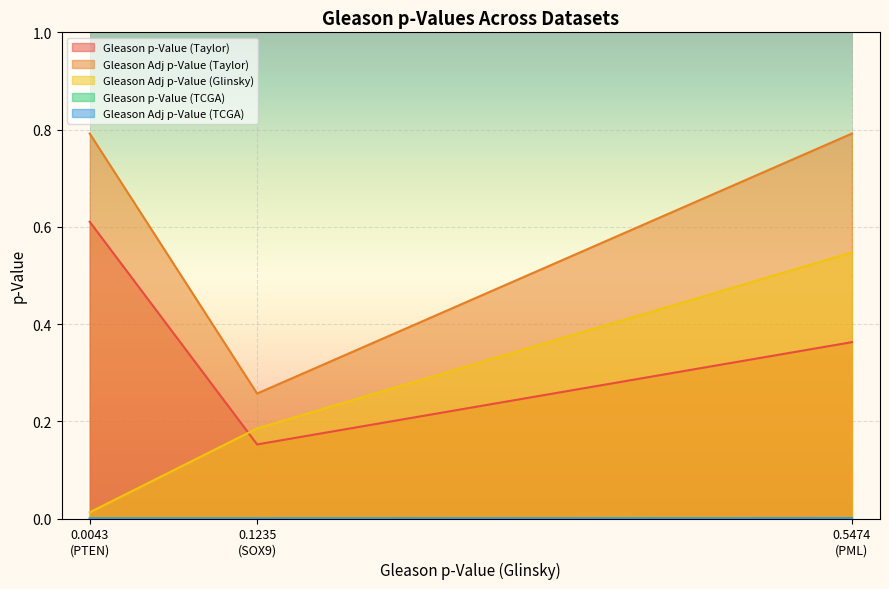

How many lines are shown in the chart?

5